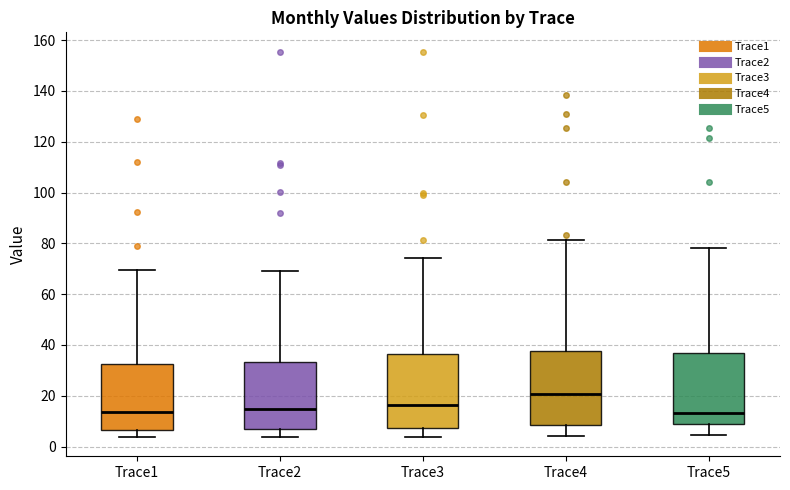

Which box has the highest median line?

Trace4